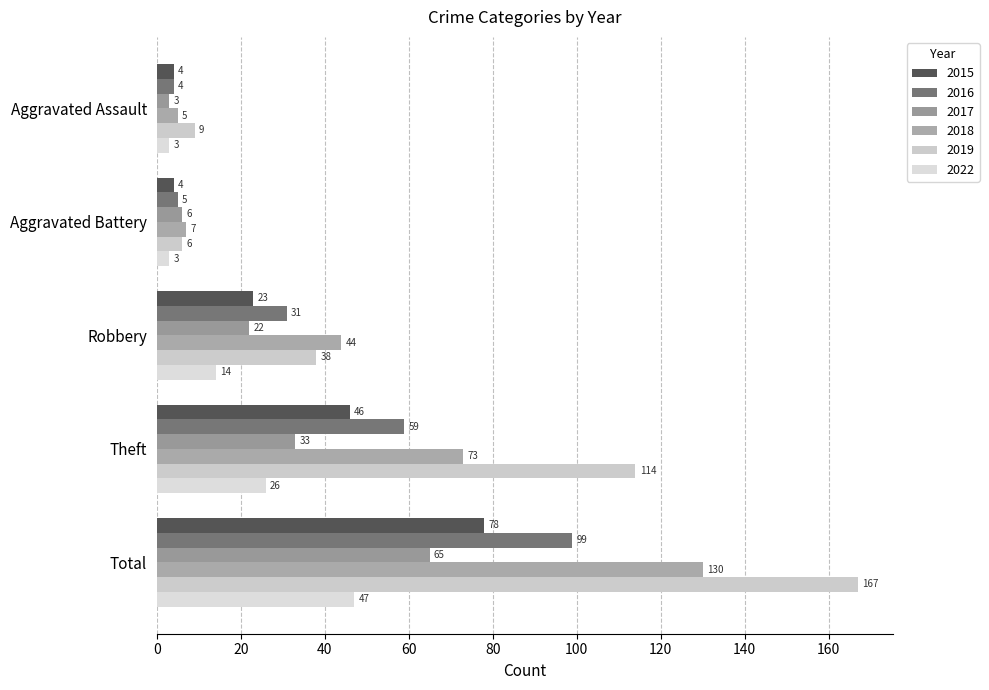

Which series changed the most between Aggravated Battery and Total?

2019